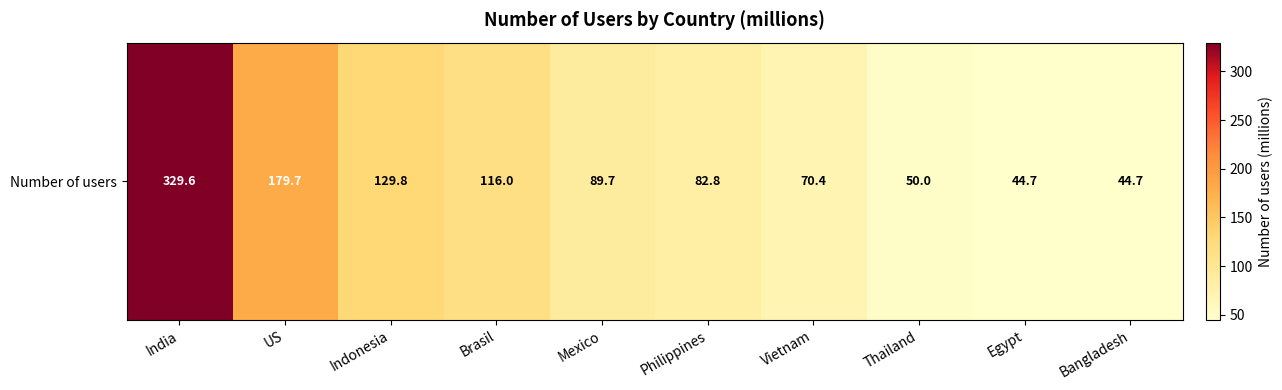

Reading left to right, extract all data points from this chart.

329.6	179.7	129.8	116.0	89.7	82.8	70.4	50.0	44.7	44.7